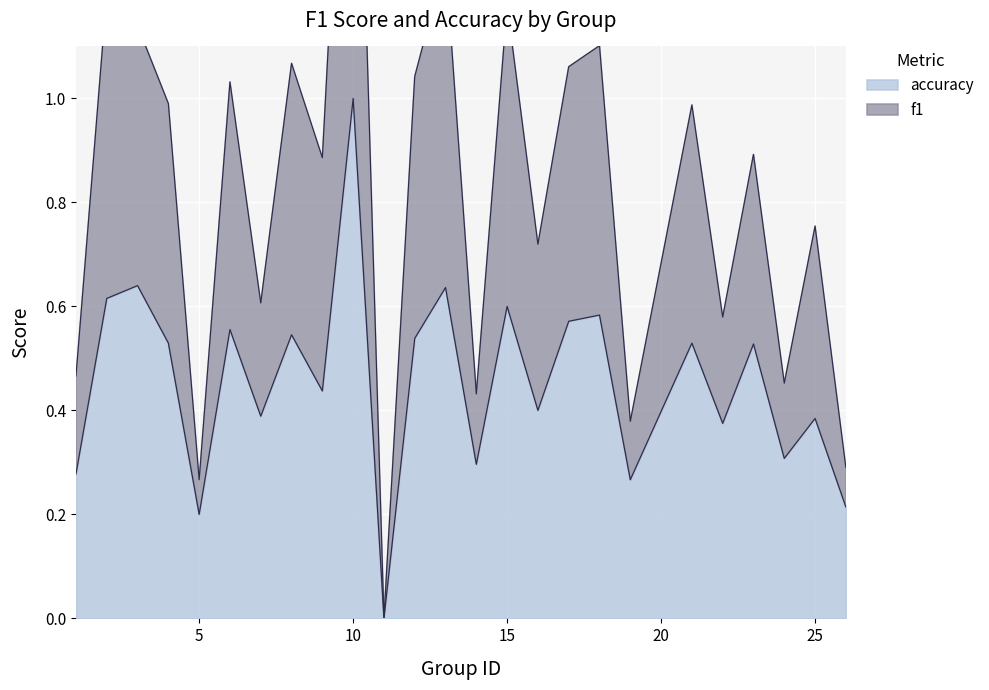

What are all the series names shown in the legend?

f1, accuracy